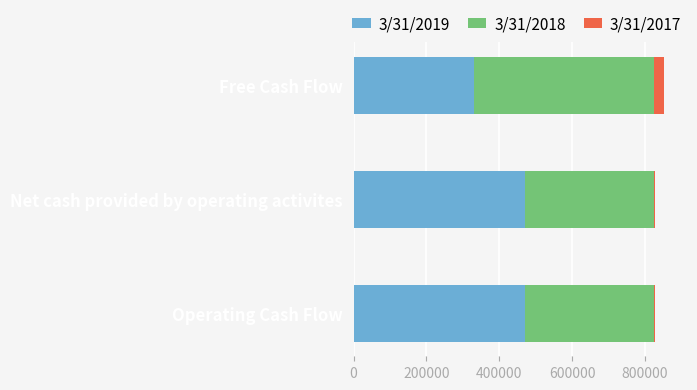

The value of 3/31/2019 at Net cash provided by operating activites is 618250. True or false?

False